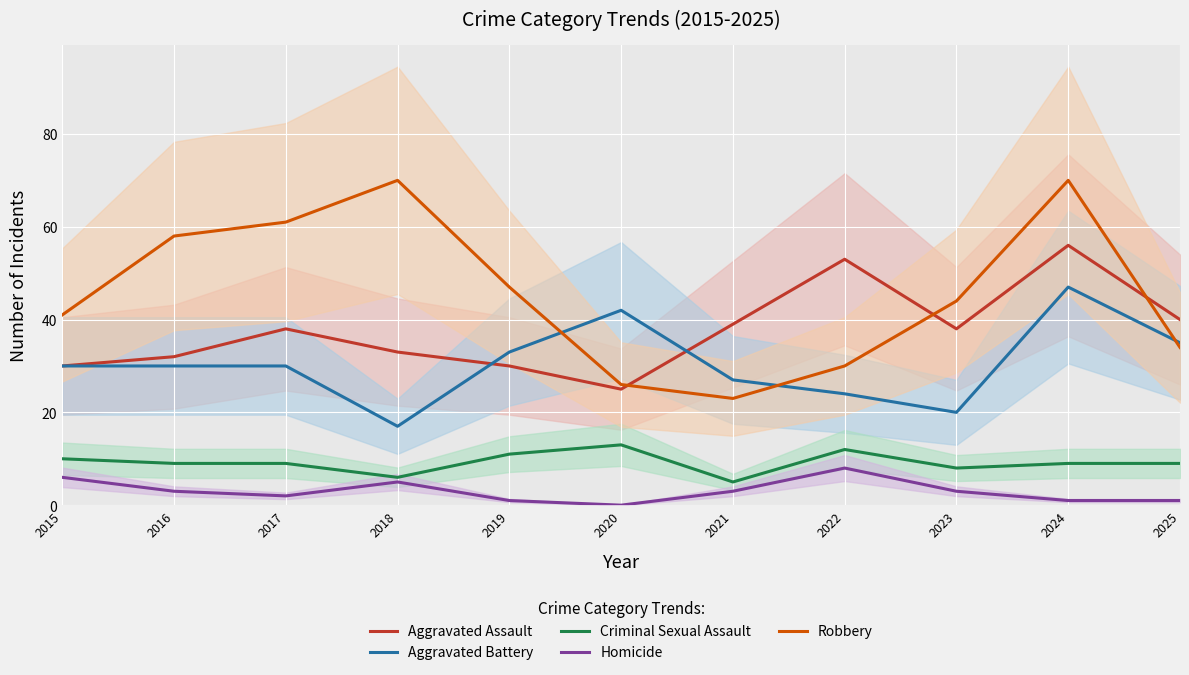

How many intersections are there between Robbery and Aggravated Assault?

3